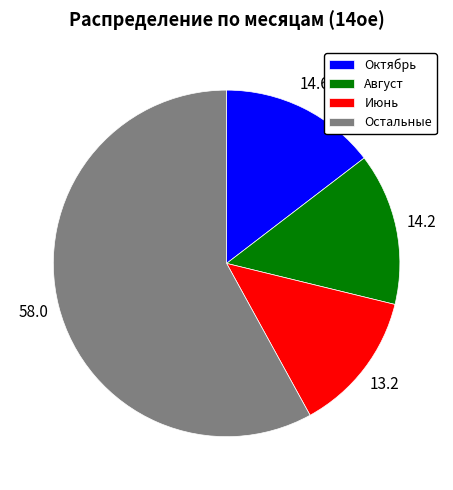

What is the smallest slice in the pie chart?

Июнь